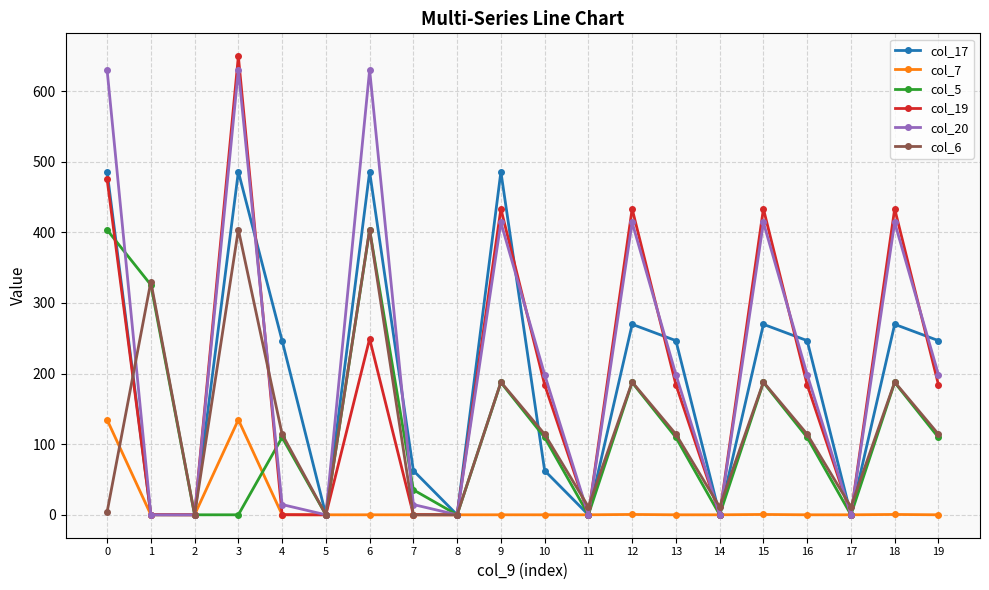

What is the sum of the col_5 values at 8 and 4?

109.5